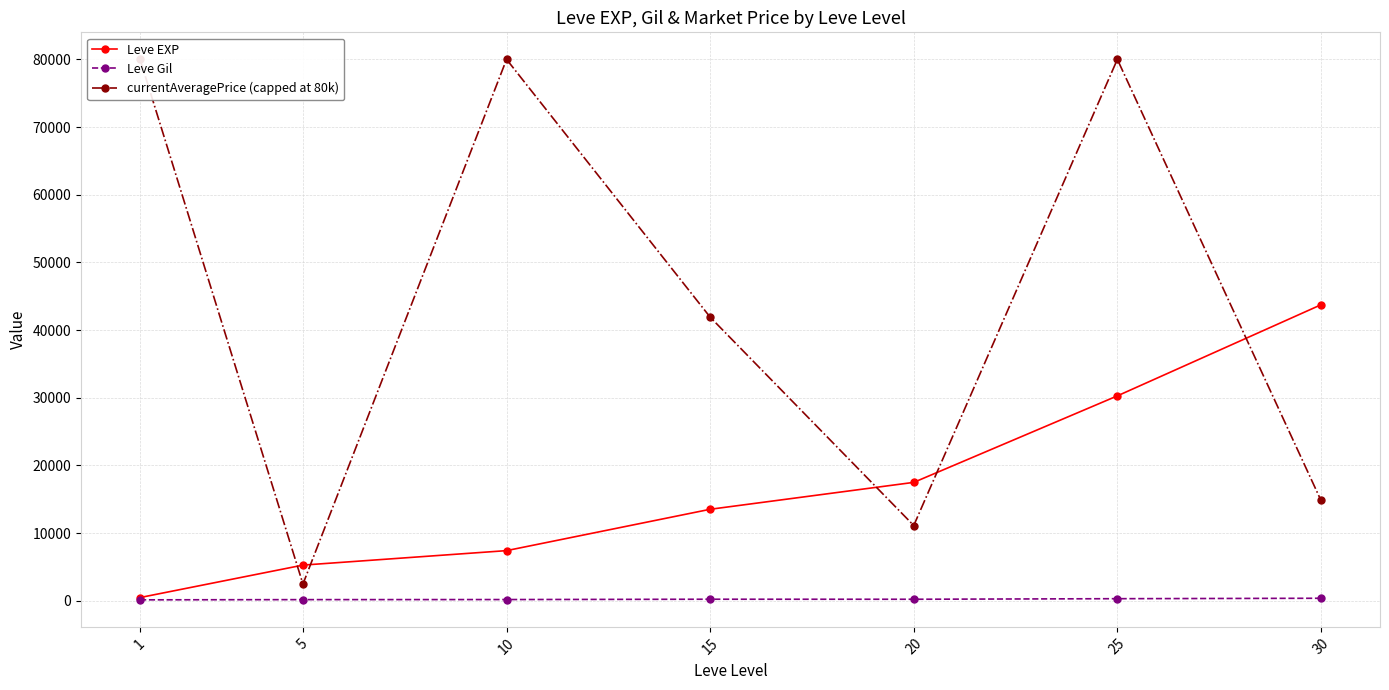

Which series changed the most between 1 and 20?

currentAveragePrice (capped at 80k)